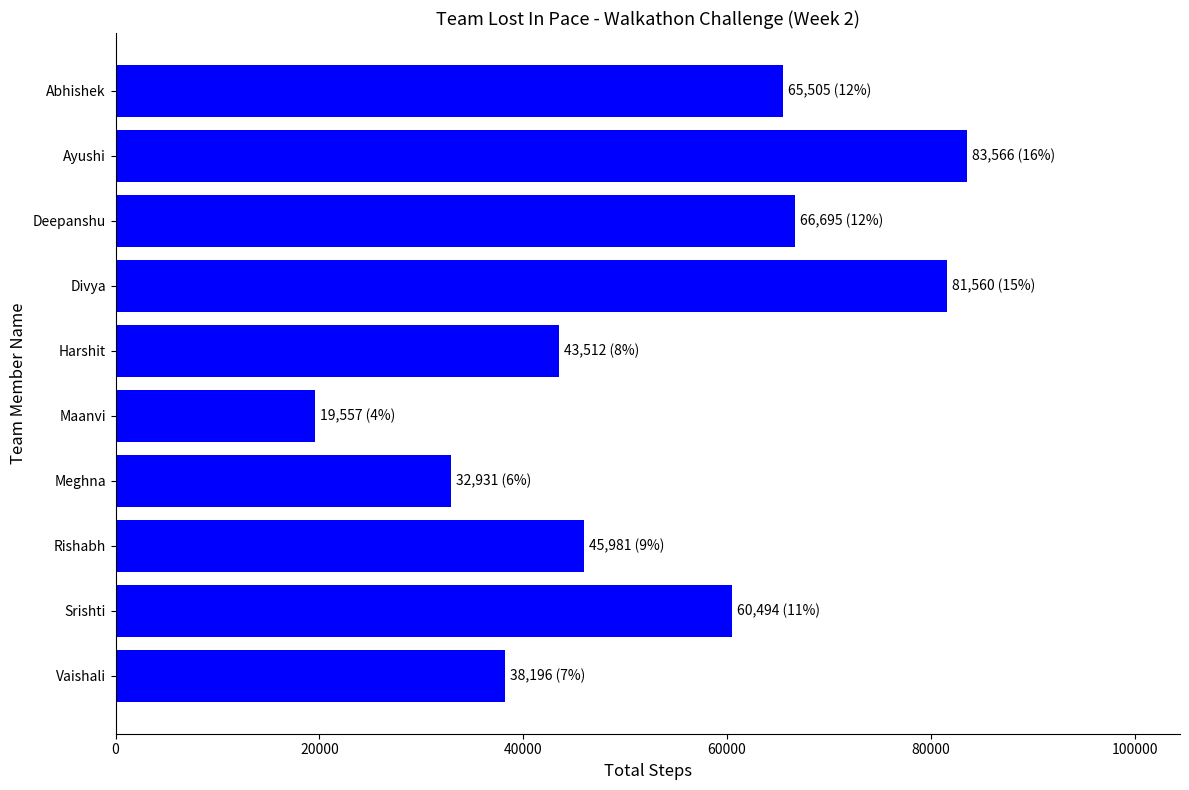

Reading top to bottom, transcribe all the data shown in this chart.

65505	83566	66695	81560	43512	19557	32931	45981	60494	38196